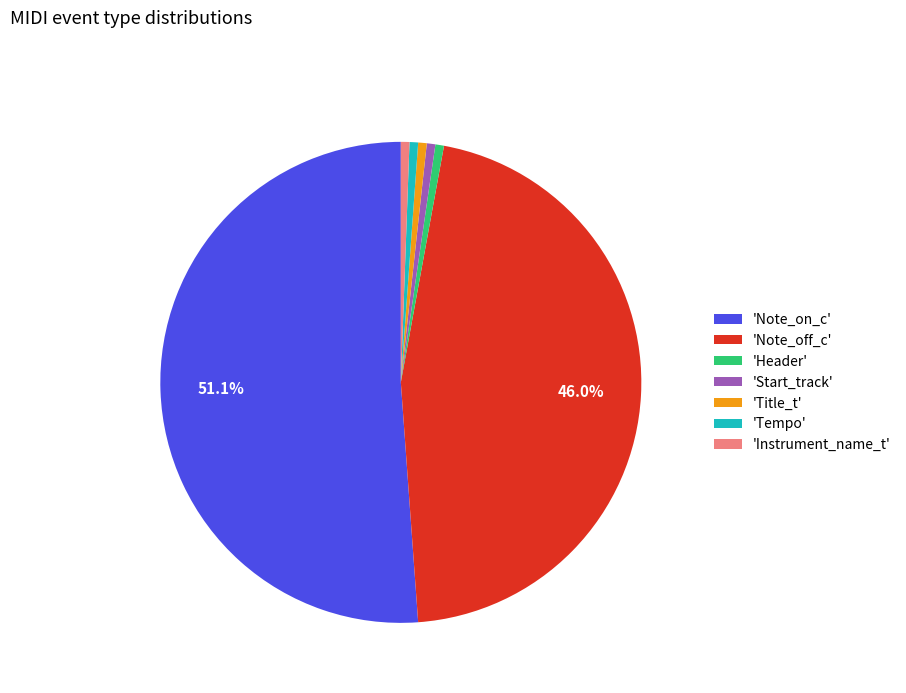

Which slice is the largest?

'Note_on_c'